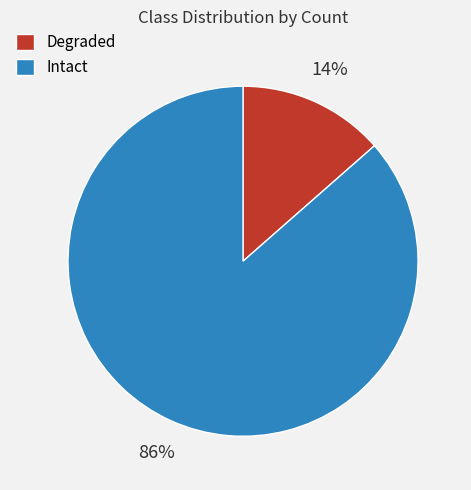

To the nearest percent, what portion does Intact represent?

86%